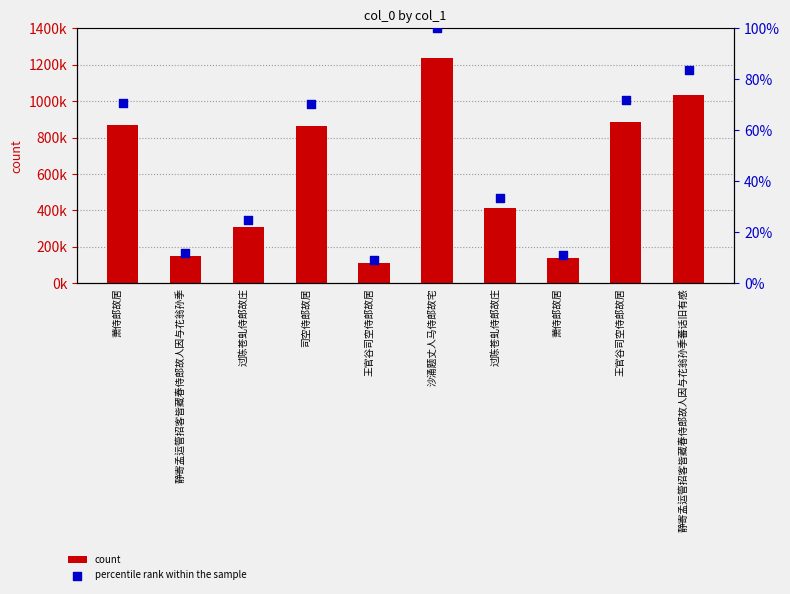

What are all the series names shown in the legend?

count, percentile rank within the sample